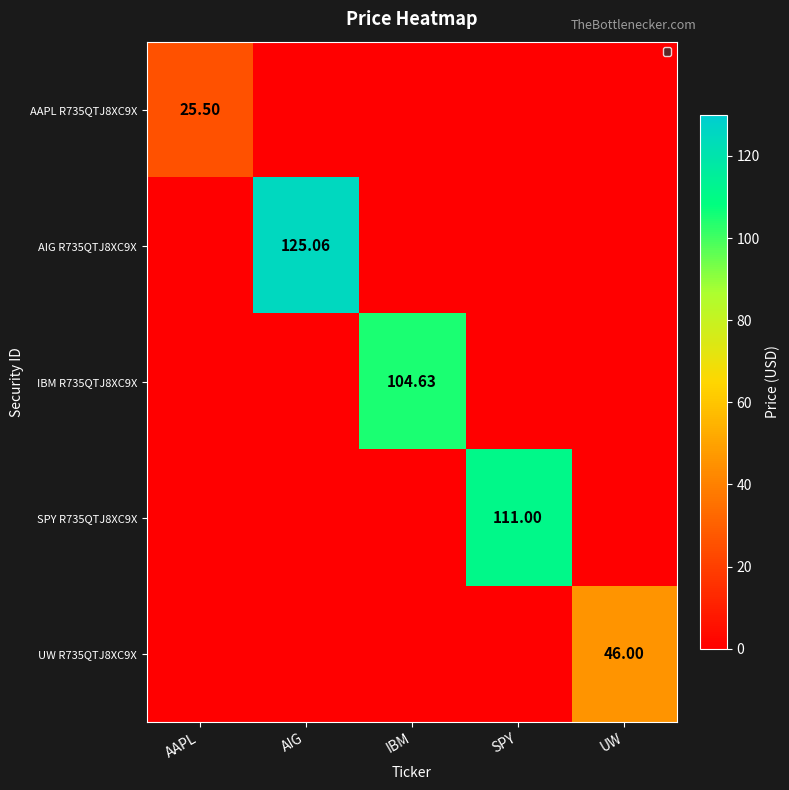

How many values in IBM R735QTJ8XC9X are above zero?

1